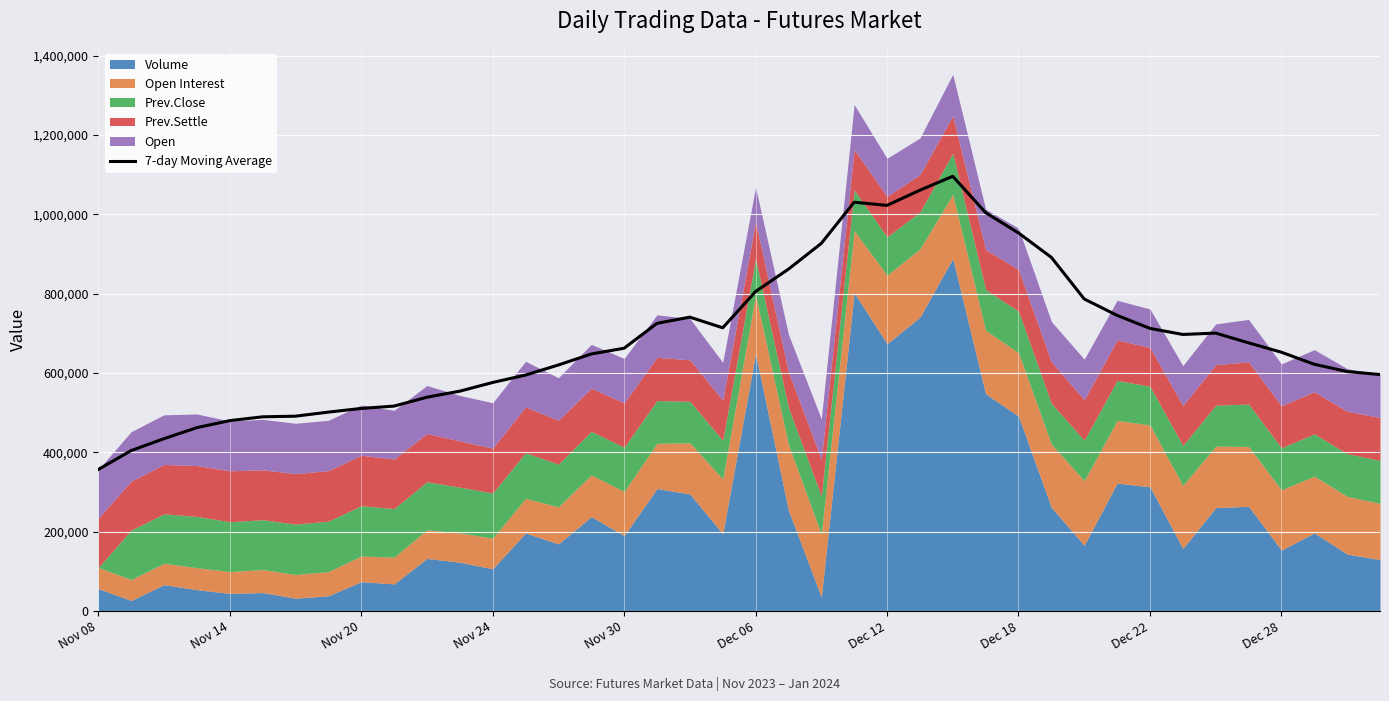

What is the minimum value shown in the chart?

357101.0